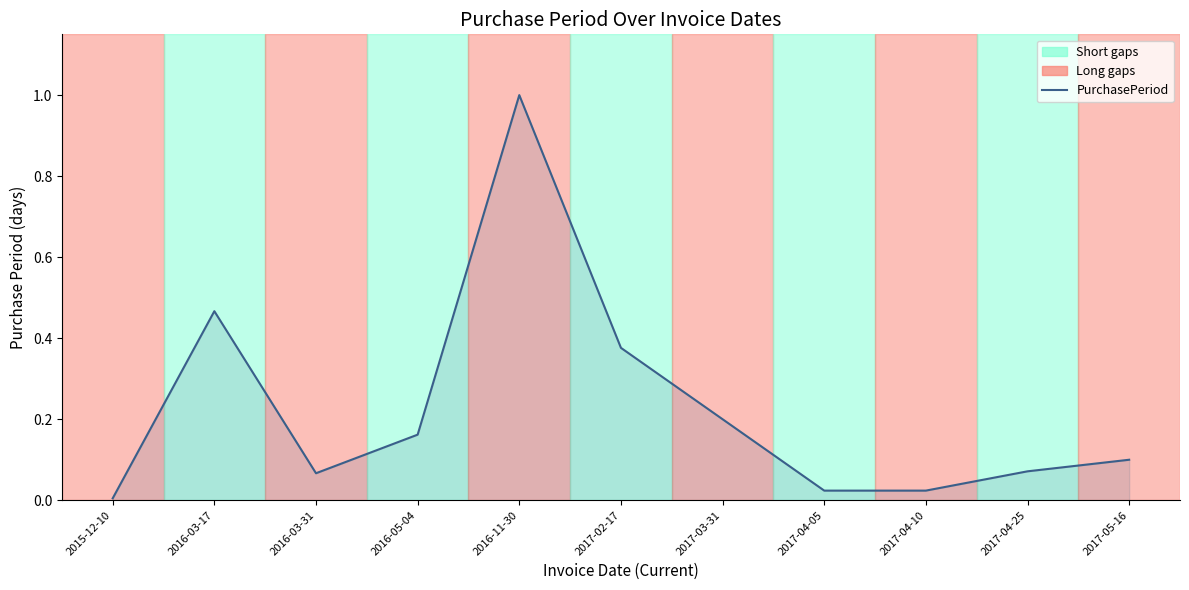

How many lines are shown in the chart?

1